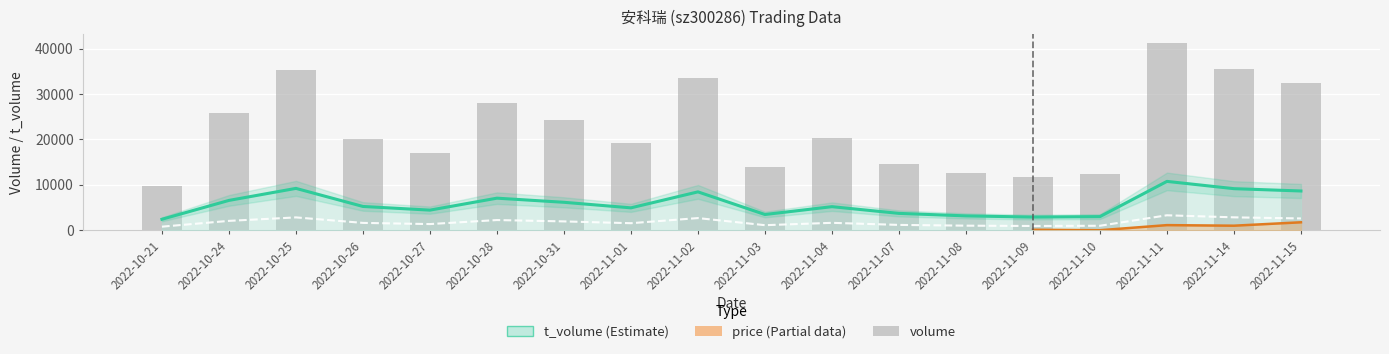

What is the greatest value displayed?

41107